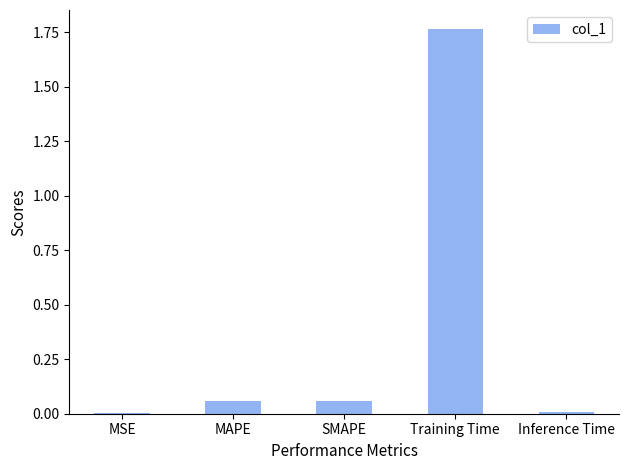

Are the bars grouped side by side (vs. stacked)?

No